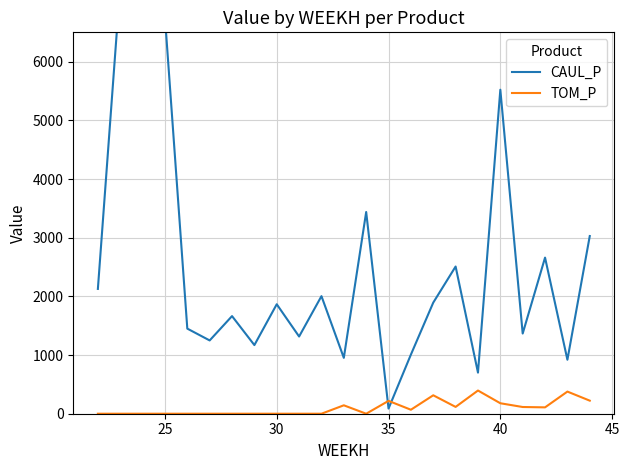

The value of CAUL_P at 40 is 1844.5. True or false?

False